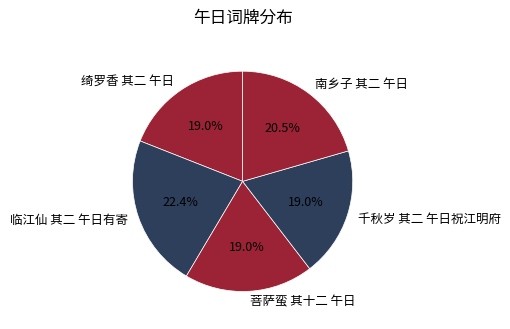

How many segments does this pie chart have?

5